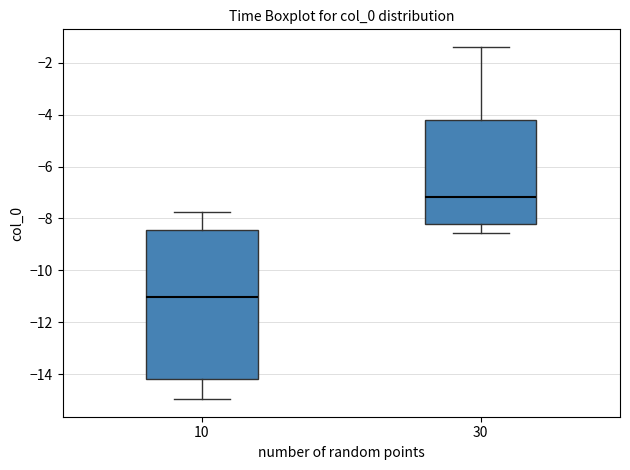

Reading left to right, transcribe this box plot: for each box, give where its median line is, the range the box spans, and where its two whiskers end, as read against the y-axis. The values are not printed on the chart, so give them approximately, as read against the axis.

10: median -11.0, box -14.2 to -8.4, whiskers -15.0 to -7.8
30: median -7.2, box -8.2 to -4.2, whiskers -8.6 to -1.4